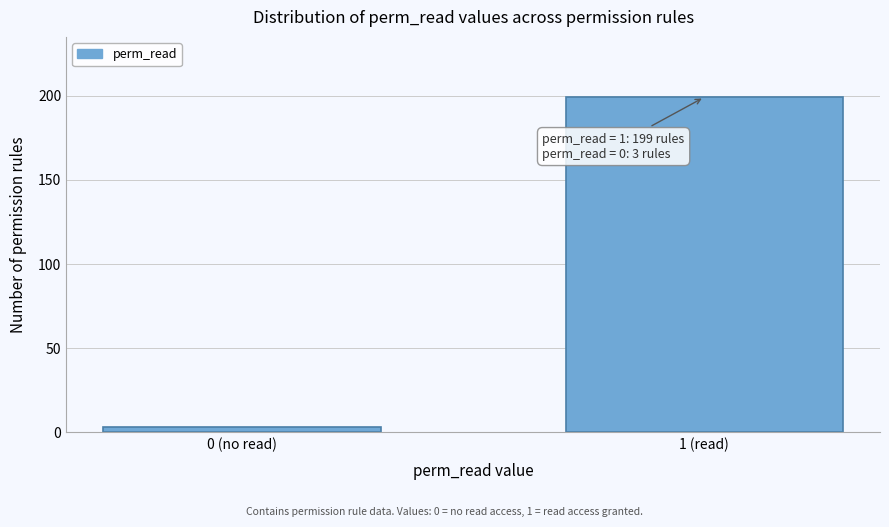

Reading left to right, what are all the values shown in this chart?

3	199